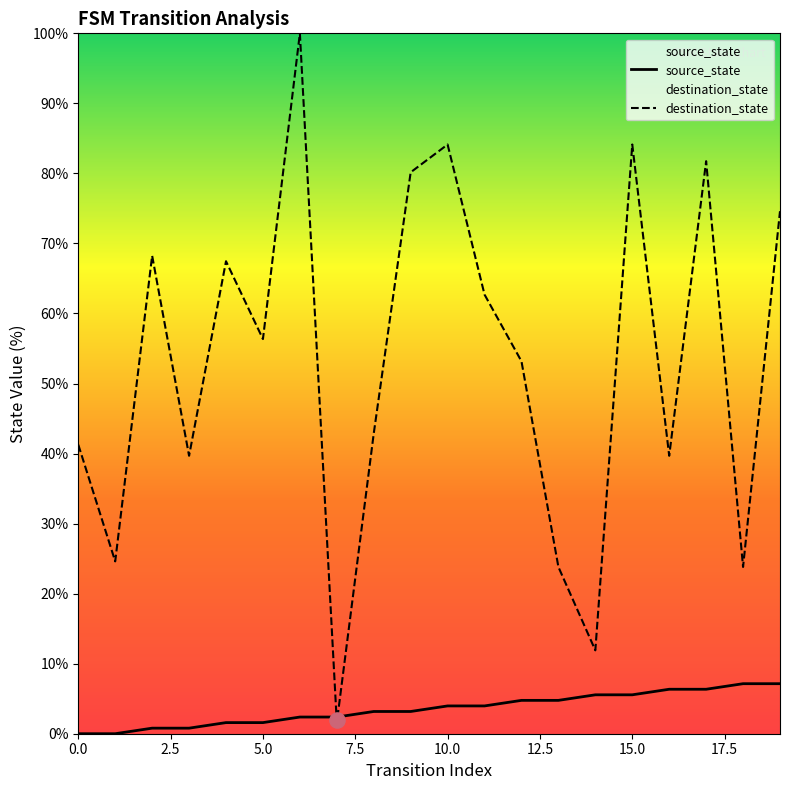

Which series has the largest total across all categories?

destination_state